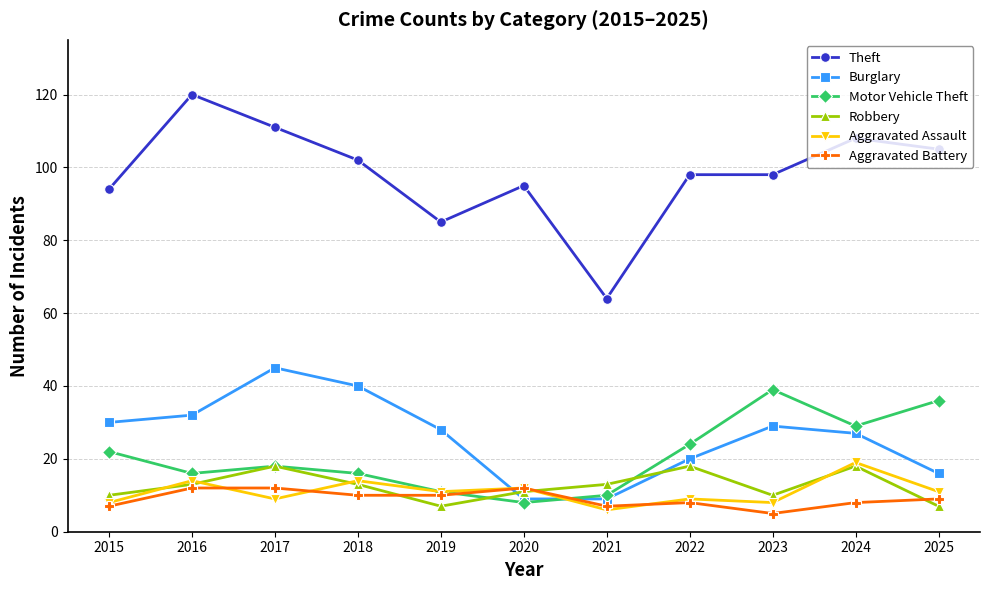

Is the value of Robbery at 2017 greater than the value of Burglary at 2021?

Yes